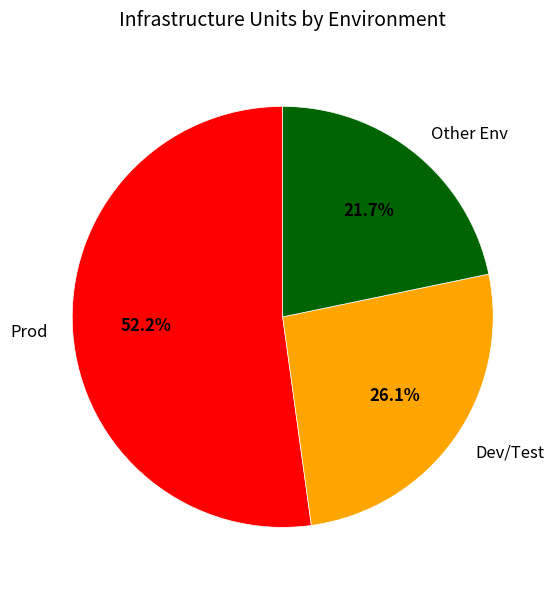

Rank the categories by value from lowest to highest.

Other Env, Dev/Test, Prod